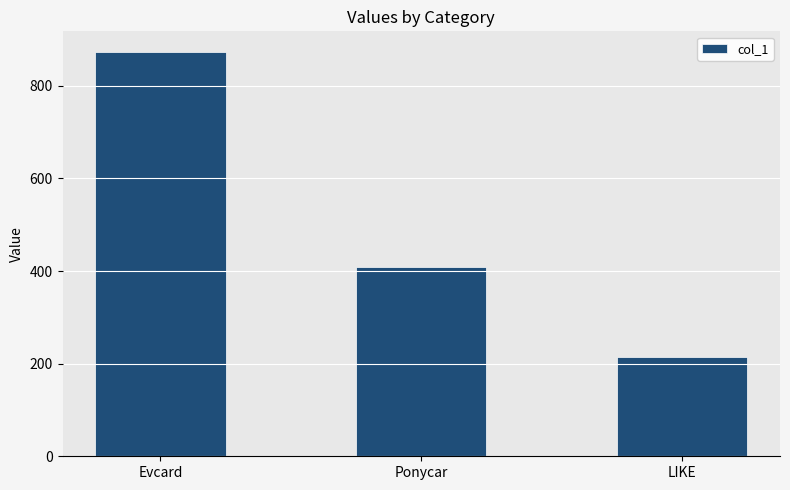

How many data points are less than 408?

1